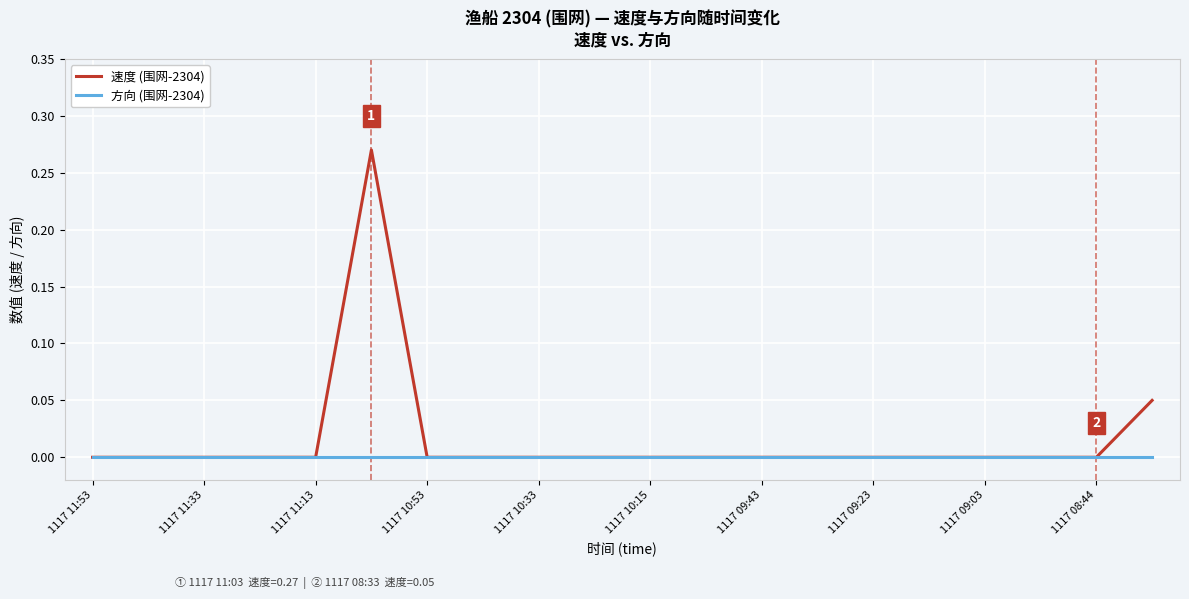

List the series in order of their overall mean, highest first.

速度 (围网-2304), 方向 (围网-2304)